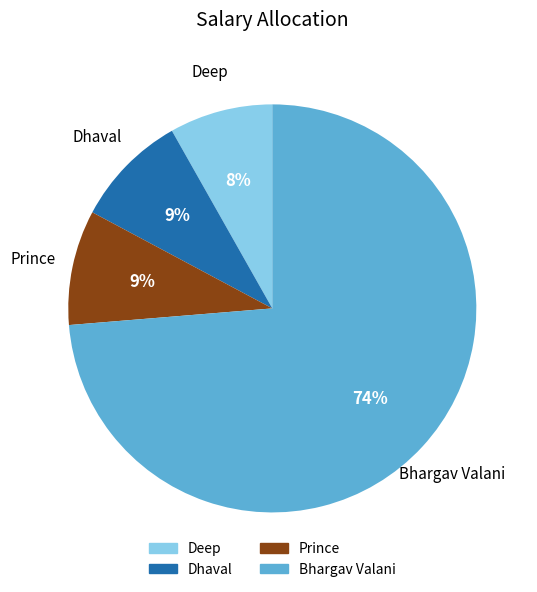

True or false: Prince accounts for 9% of the total.

True